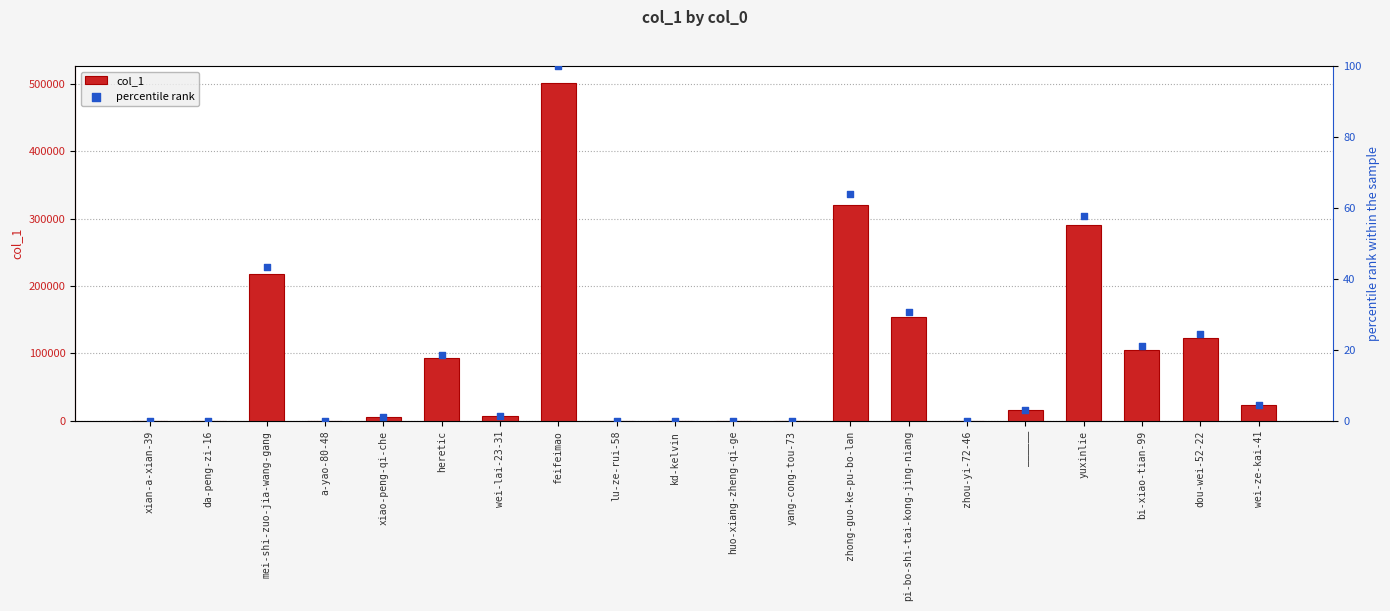

The value of col_1 at feifeimao is 738948. True or false?

False